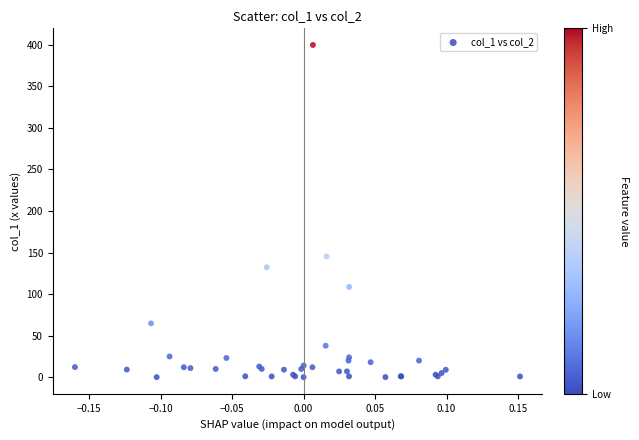

What Y value in the scatter plot is closest to 199?

145.3